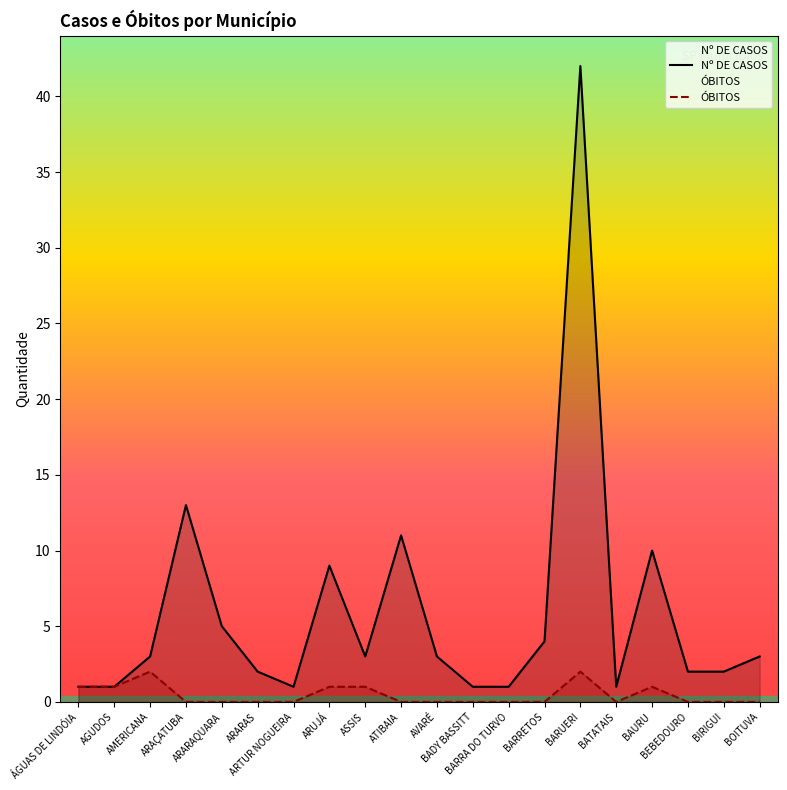

Reading left to right, what are all the values shown in this chart?

Nº DE CASOS: ÁGUAS DE LINDÓIA=1	AGUDOS=1	AMERICANA=3	ARAÇATUBA=13	ARARAQUARA=5	ARARAS=2	ARTUR NOGUEIRA=1	ARUJÁ=9	ASSIS=3	ATIBAIA=11	AVARÉ=3	BADY BASSITT=1	BARRA DO TURVO=1	BARRETOS=4	BARUERI=42	BATATAIS=1	BAURU=10	BEBEDOURO=2	BIRIGUI=2	BOITUVA=3
ÓBITOS: ÁGUAS DE LINDÓIA=1	AGUDOS=1	AMERICANA=2	ARAÇATUBA=0	ARARAQUARA=0	ARARAS=0	ARTUR NOGUEIRA=0	ARUJÁ=1	ASSIS=1	ATIBAIA=0	AVARÉ=0	BADY BASSITT=0	BARRA DO TURVO=0	BARRETOS=0	BARUERI=2	BATATAIS=0	BAURU=1	BEBEDOURO=0	BIRIGUI=0	BOITUVA=0